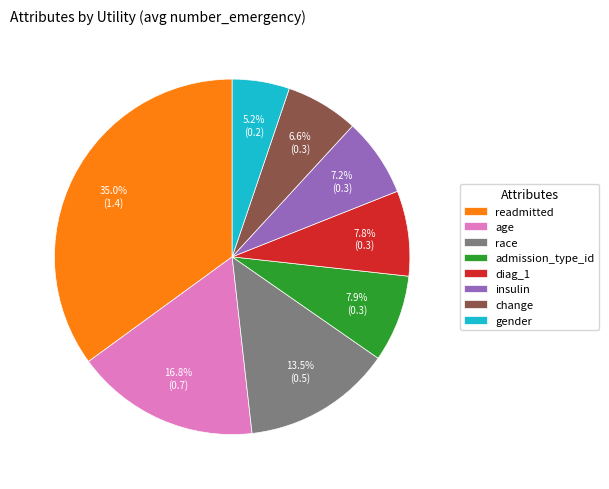

Is it true that admission_type_id is 20% of the pie?

False